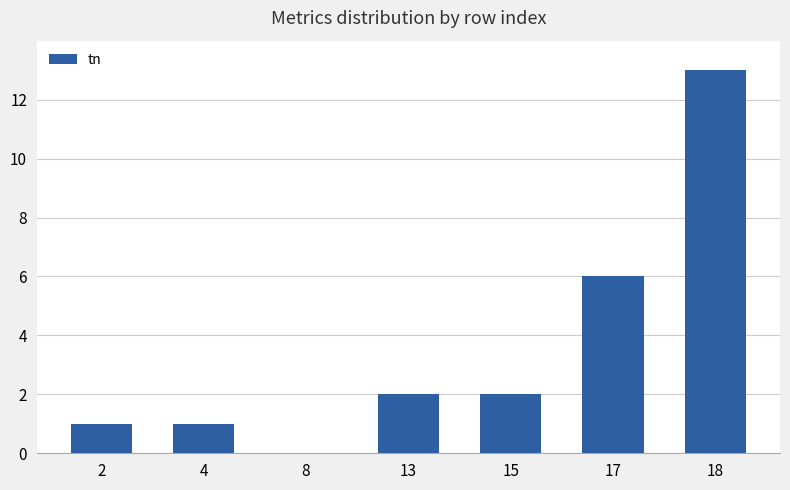

Reading right to left, extract all data points from this chart.

13	6	2	2	0	1	1